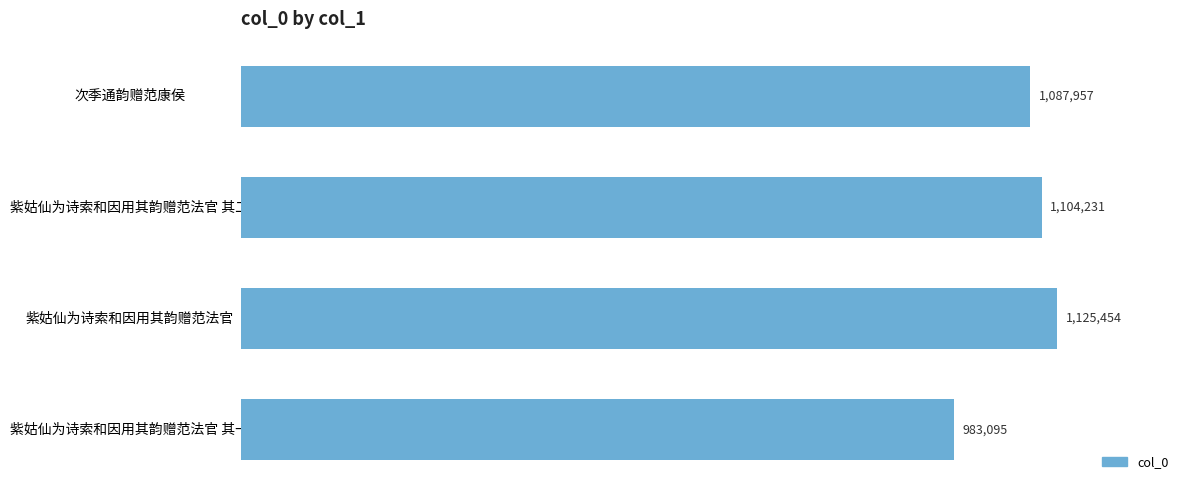

Rank the categories by value from lowest to highest.

紫姑仙为诗索和因用其韵赠范法官 其一, 次季通韵赠范康侯, 紫姑仙为诗索和因用其韵赠范法官 其二, 紫姑仙为诗索和因用其韵赠范法官